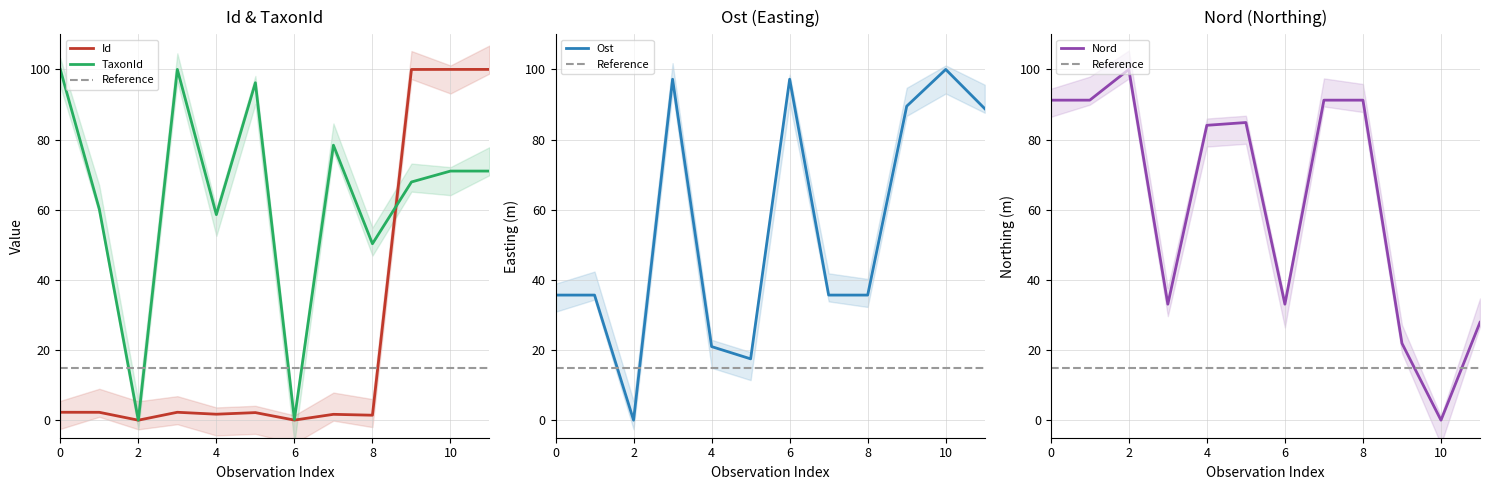

How many data points in Nord are less than 84?

5